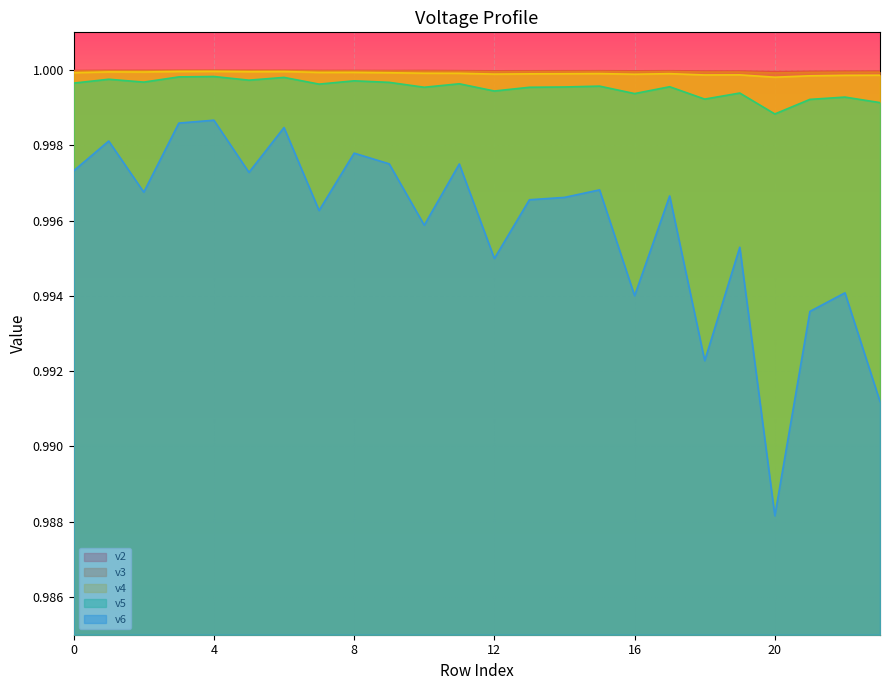

True or false: v4 and v3 cross at least once.

False